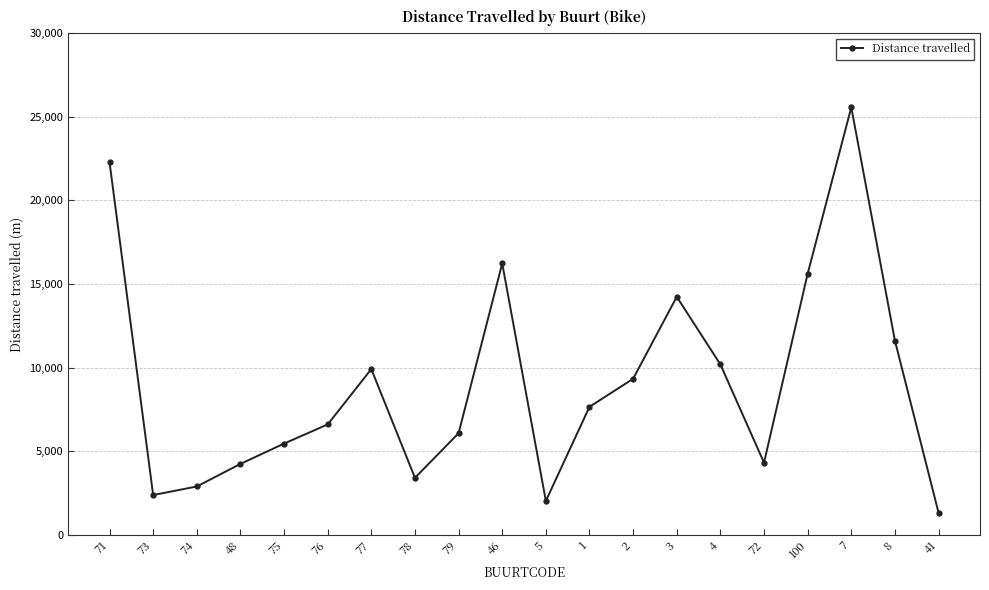

Where is the first local minimum?

73